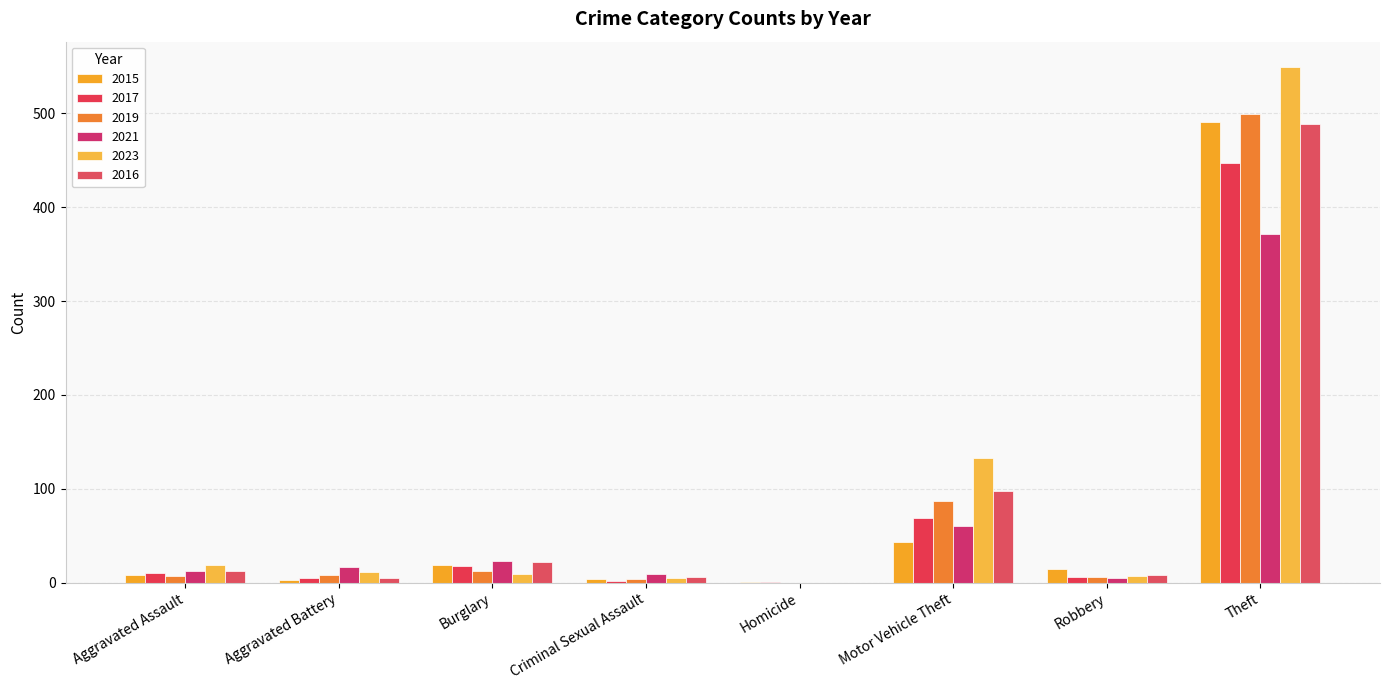

The value of 2023 at Burglary is 2. True or false?

False